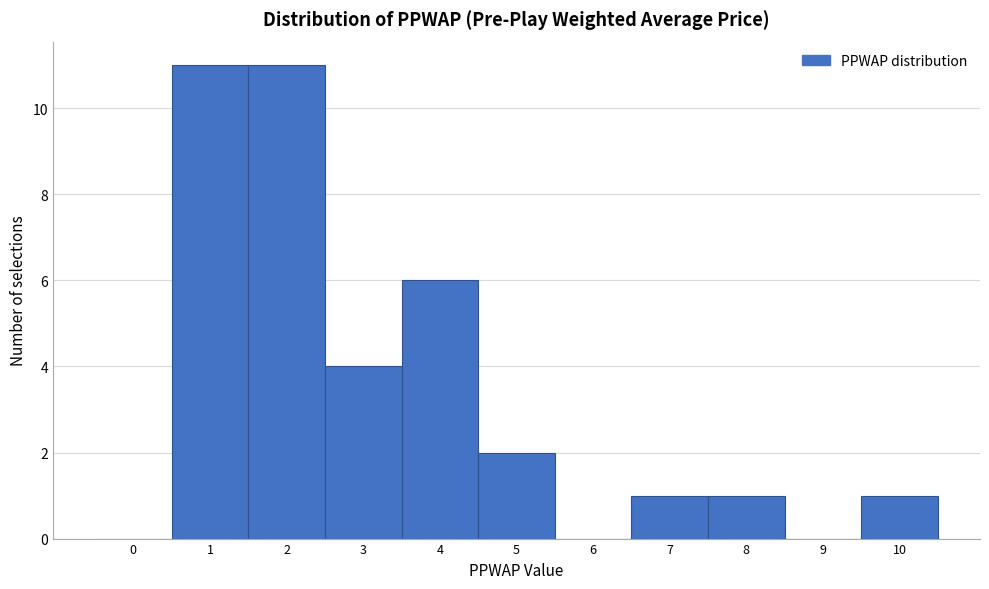

Reading left to right, extract all data points from this chart.

0=0	1=11	2=11	3=4	4=6	5=2	6=0	7=1	8=1	9=0	10=1